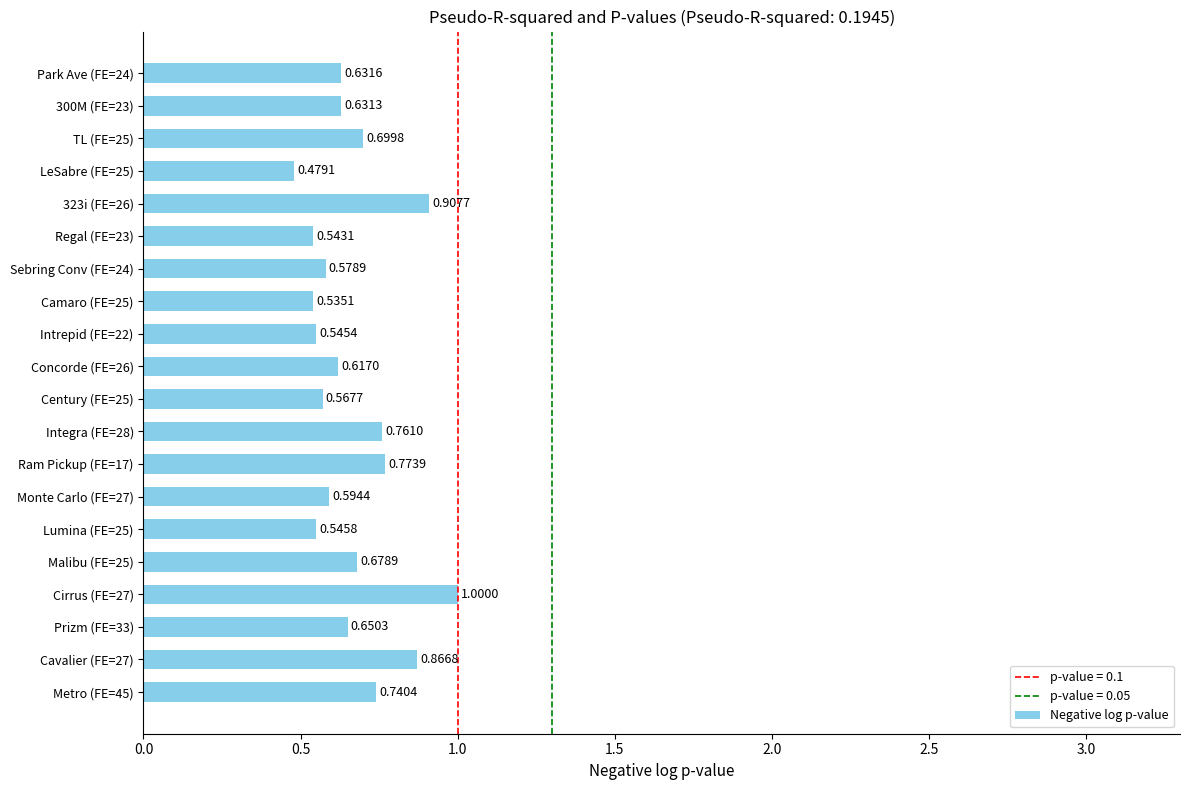

What is the difference between the second highest and minimum values?

0.4